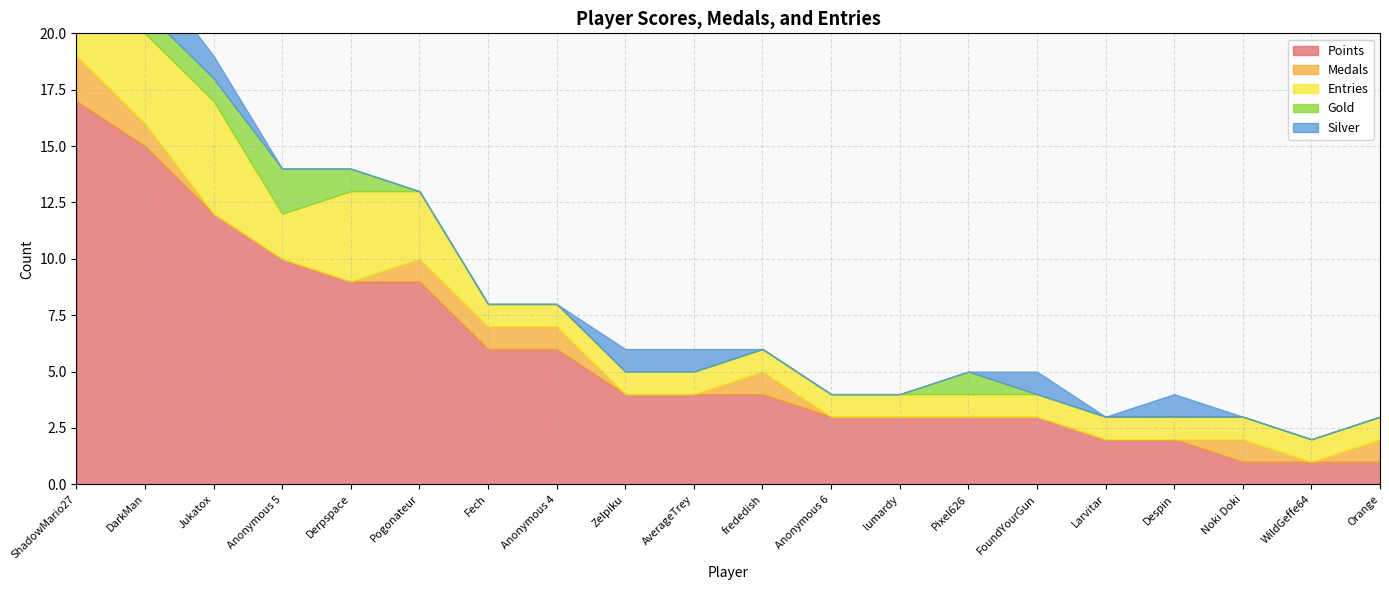

True or false: Entries and Medals intersect in this chart.

False